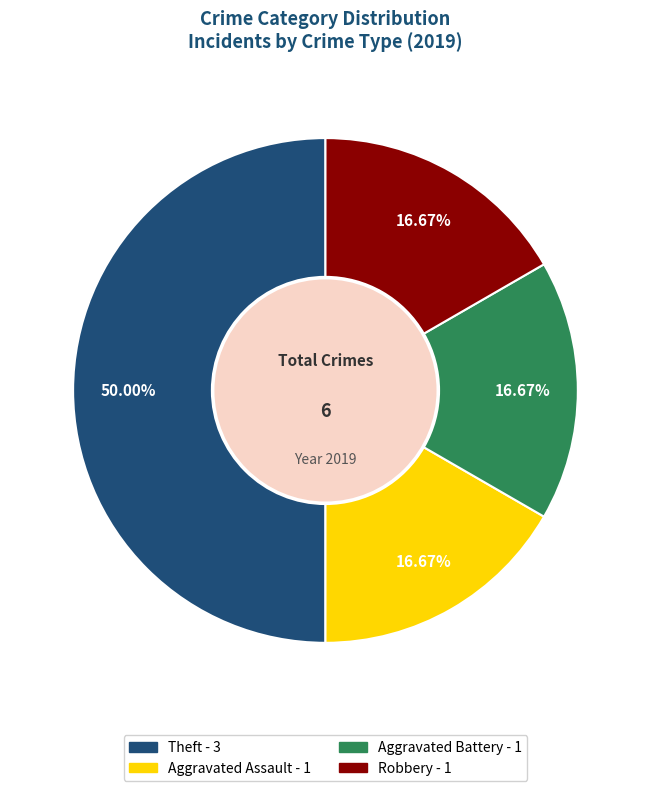

To the nearest percent, what portion does Aggravated Assault represent?

17%